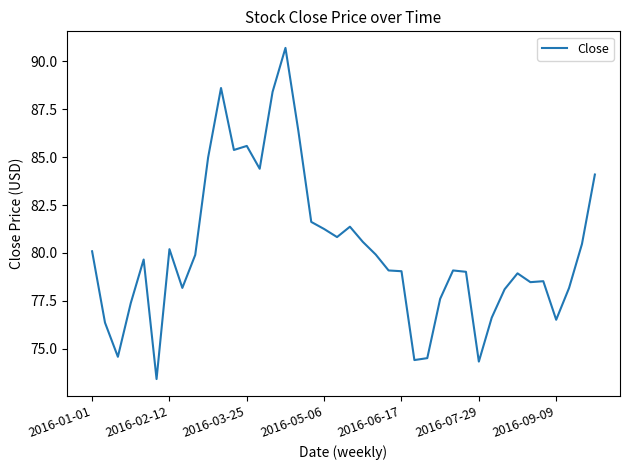

What is the difference between the maximum and minimum values?

17.3